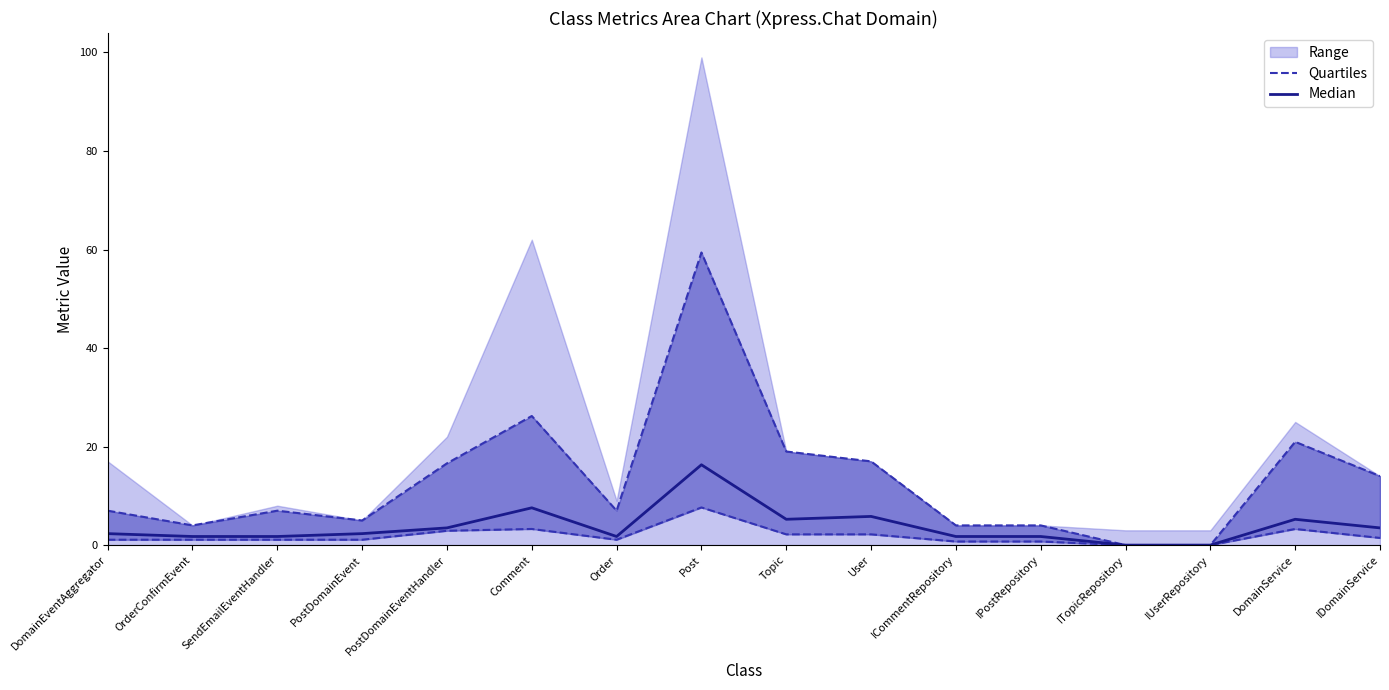

Where is the first local maximum for Median?

Comment